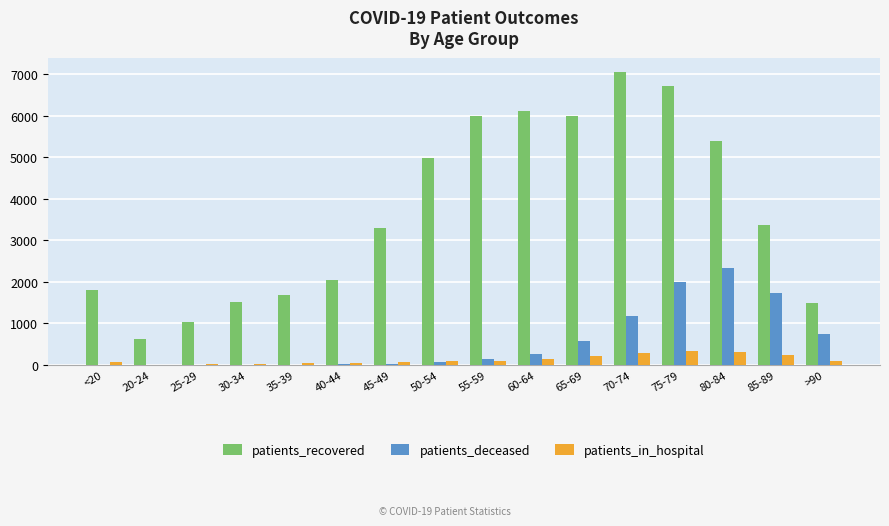

What is the maximum value for patients_recovered?

7044